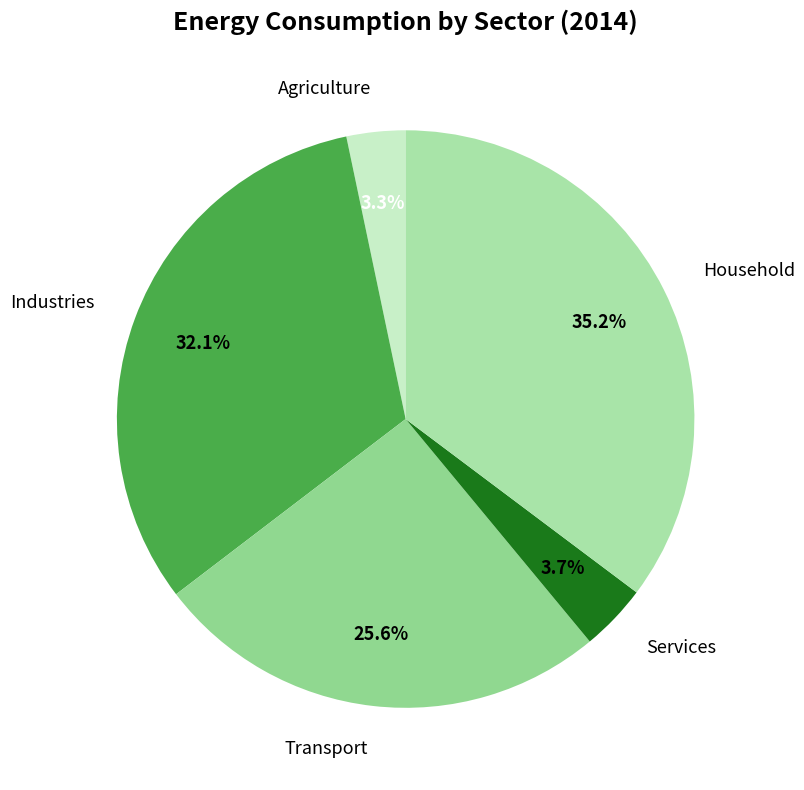

What percentage is the Household slice, to the nearest percent?

35%